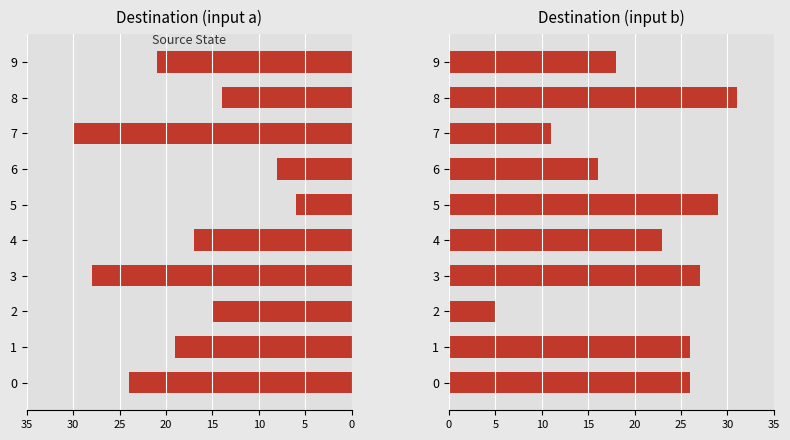

What is the value of the Destination (input b) bar at the 5th from the left?

23